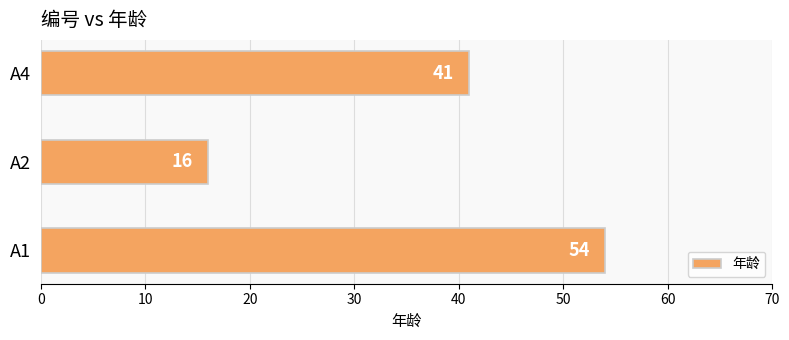

How many data points does each series have?

3